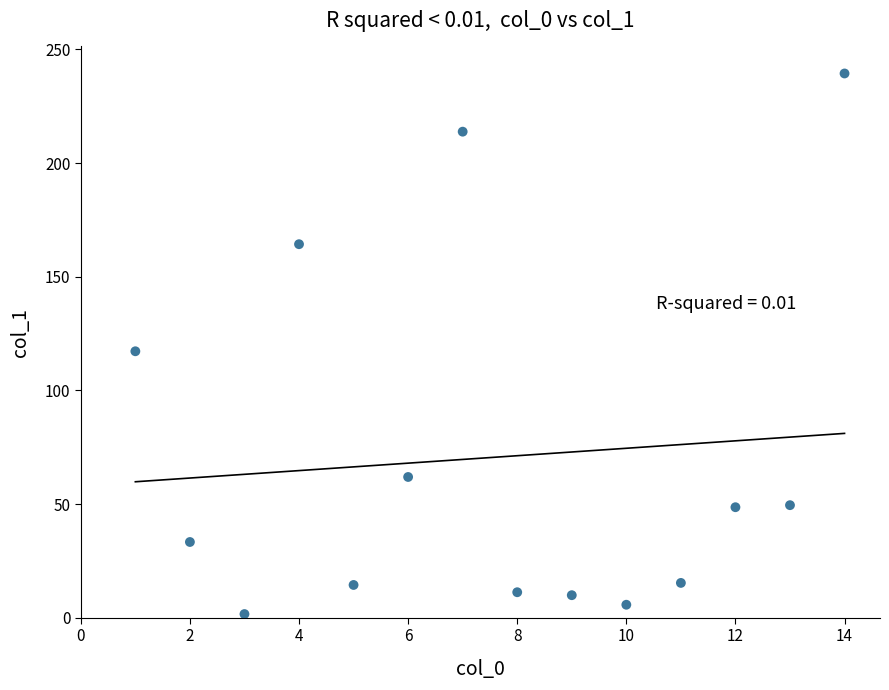

What Y value in the scatter plot is closest to 120?

117.2